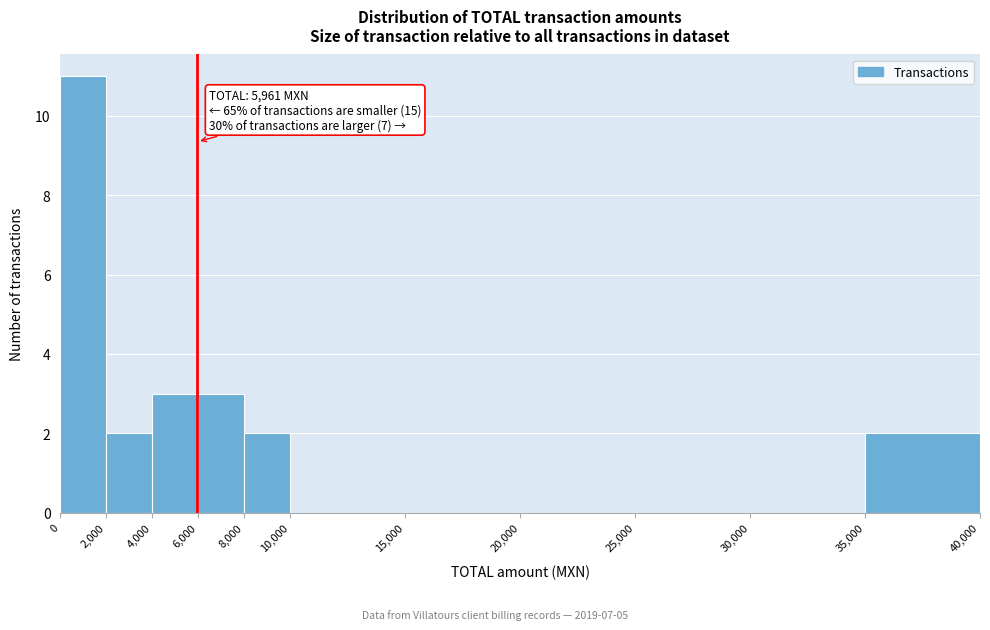

Over which range of the x-axis is the bar tallest?

0 to 2,000